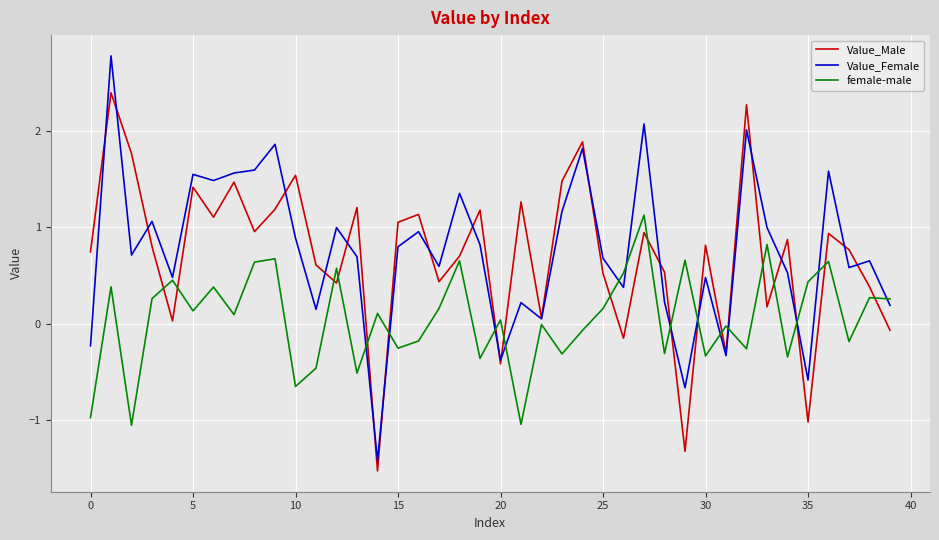

Which series has the largest range (max minus min)?

Value_Female